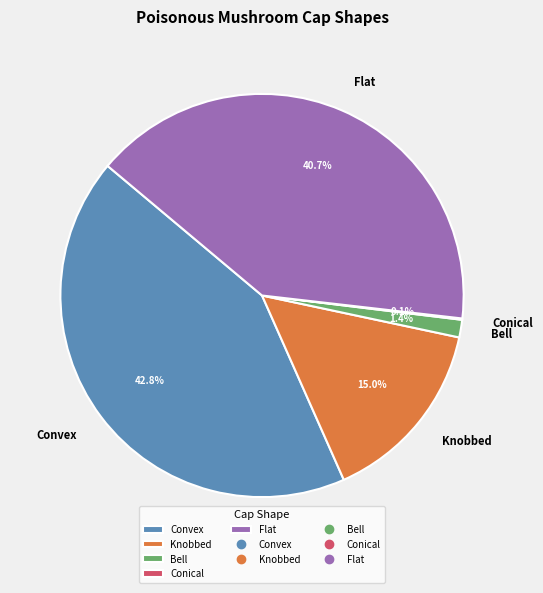

What percentage is the Bell slice, to the nearest percent?

1%